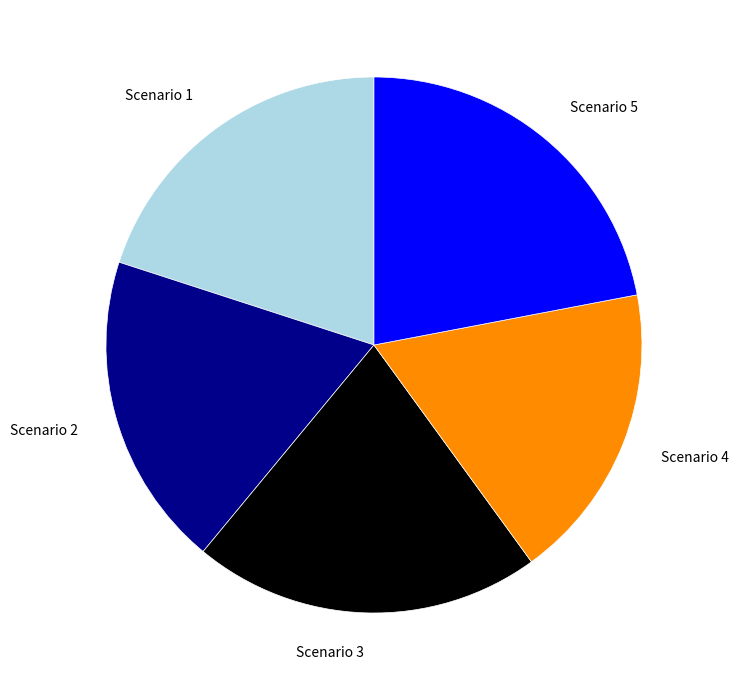

Which slice is the largest?

Scenario 5